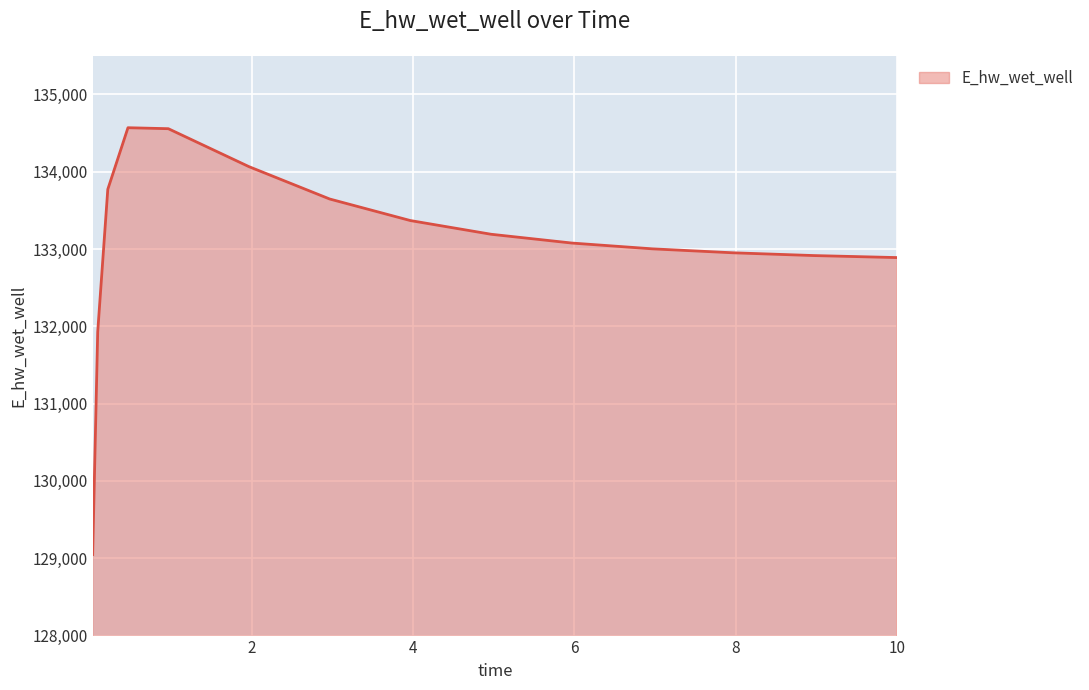

What is the minimum value shown in the chart?

129048.5